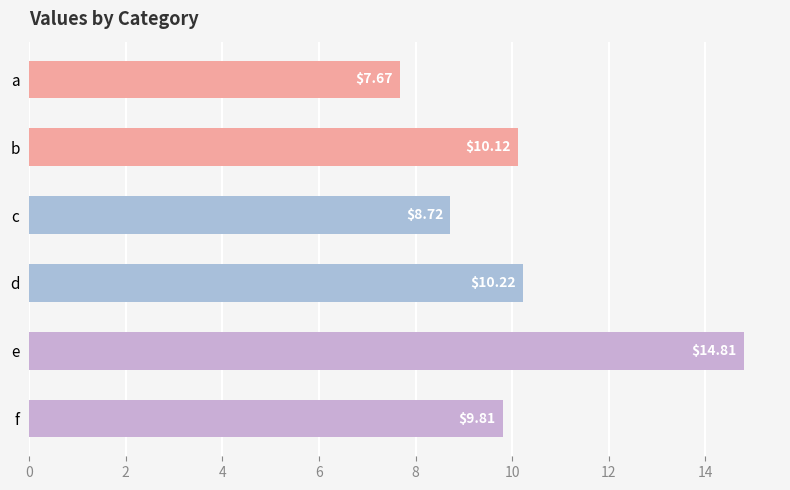

What is the difference between the maximum and minimum values?

7.1